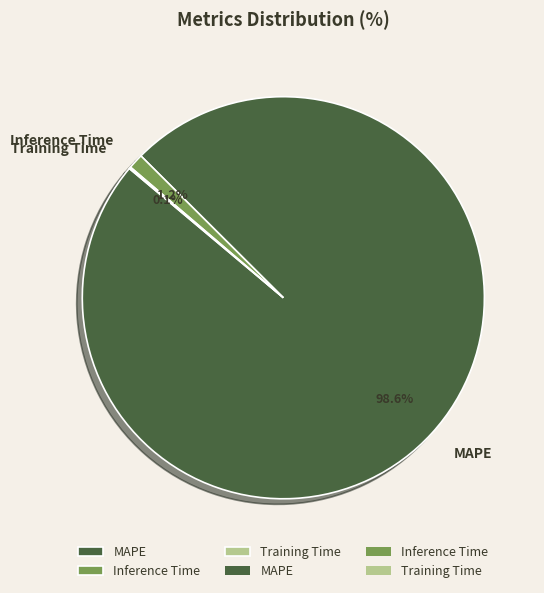

Which category accounts for the majority?

MAPE